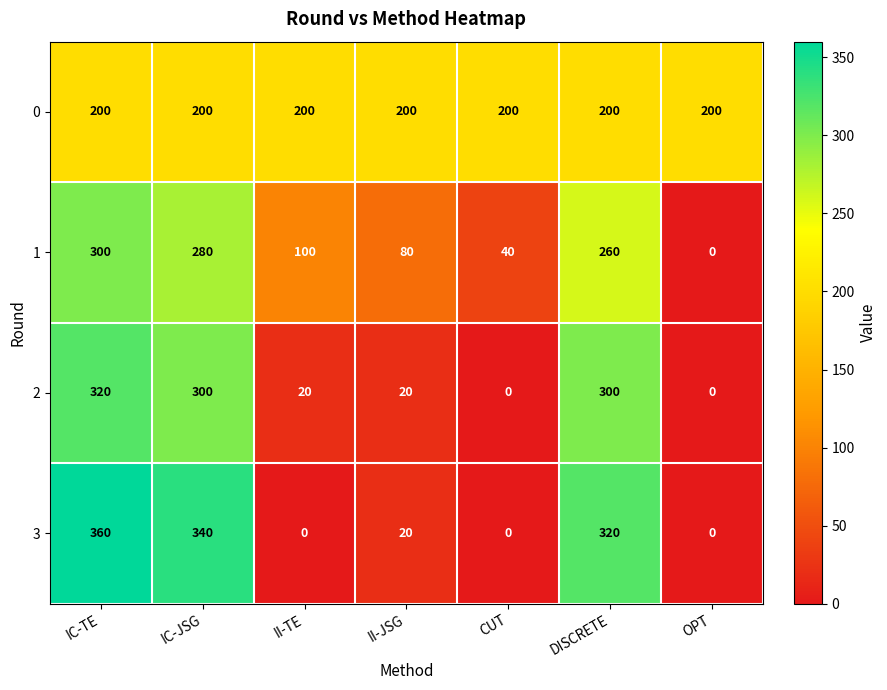

The 2 series shows 300 at DISCRETE. True or false?

True